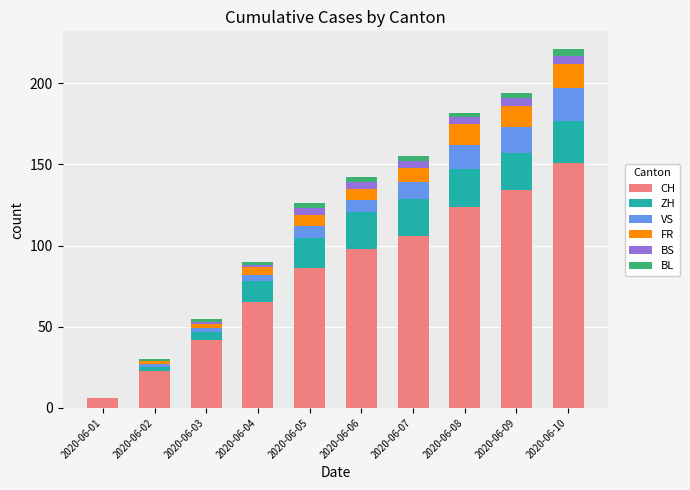

What is the highest value of the CH series?

151